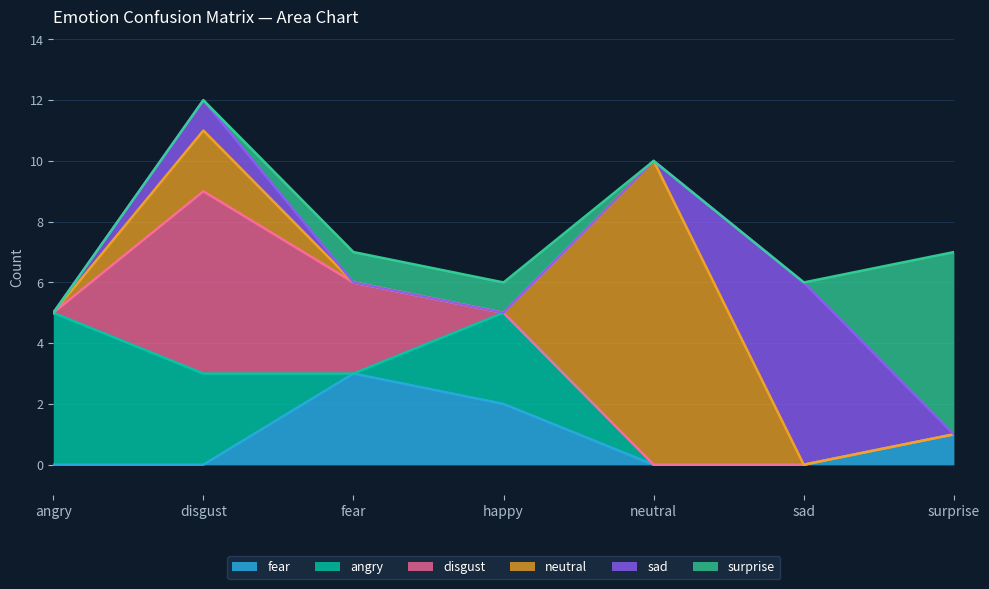

What is the sum of all fear values?

6